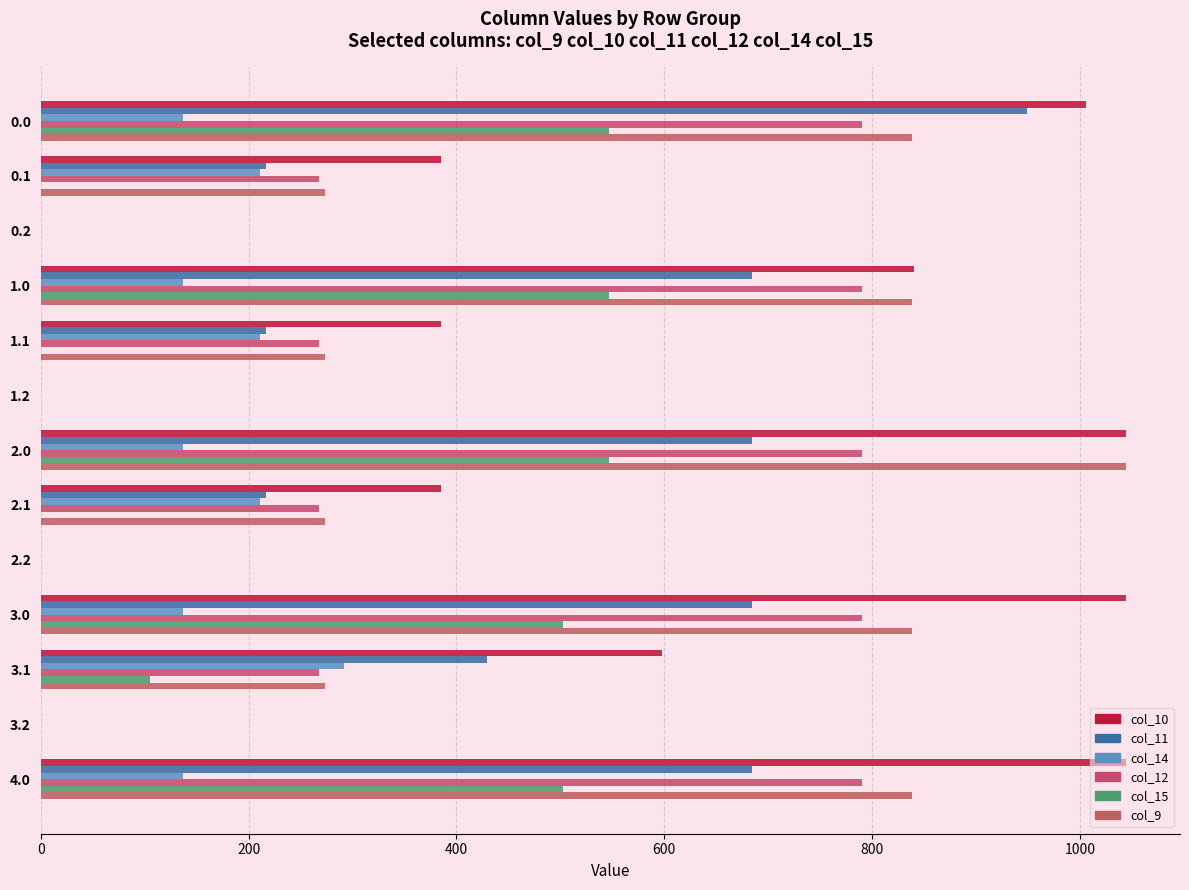

Rank the series by their maximum value, from highest to lowest.

col_10, col_9, col_11, col_12, col_15, col_14